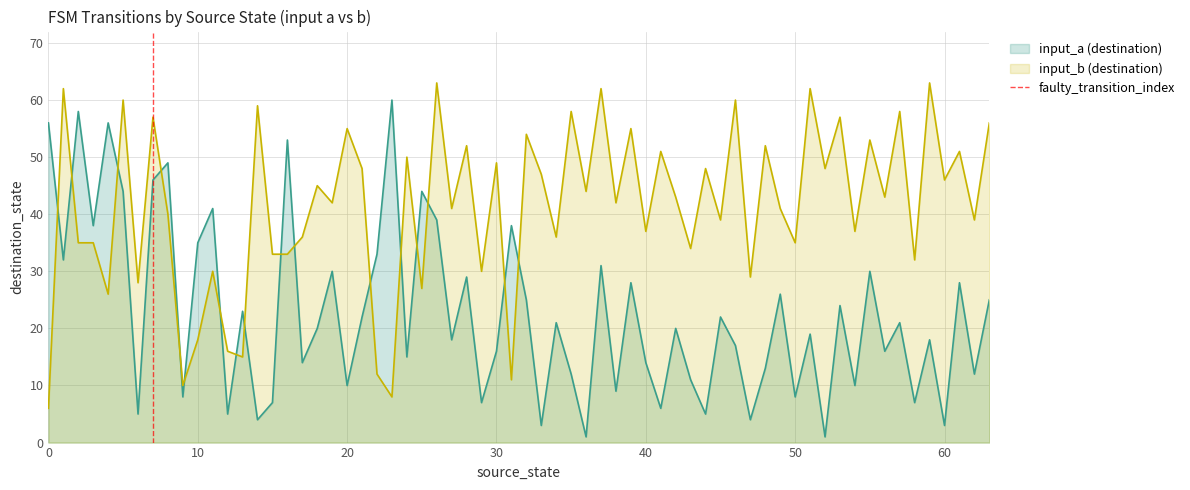

The value at 10 is 2. True or false?

False